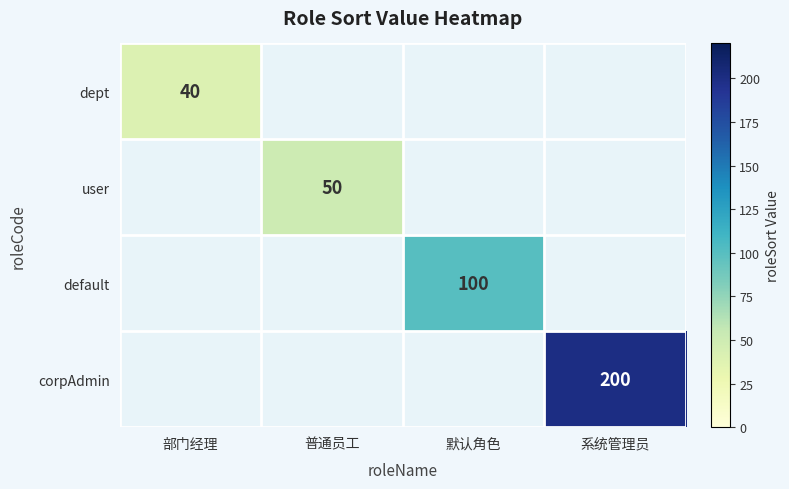

What is the spread (max minus min) of values at 普通员工?

50